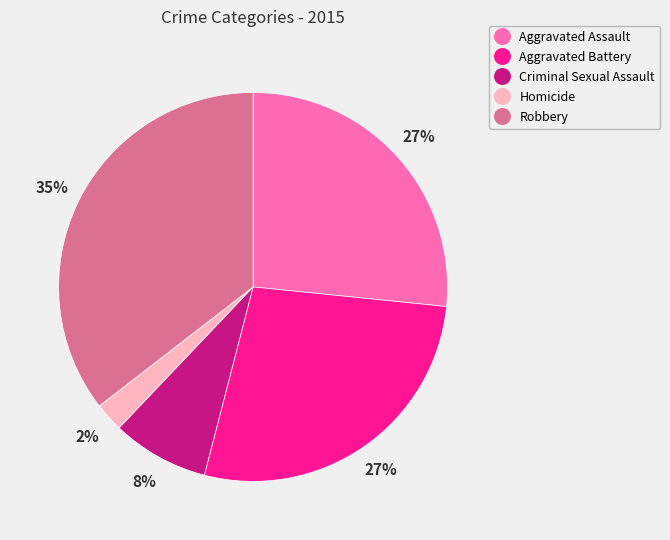

Count the number of slices in the pie.

5